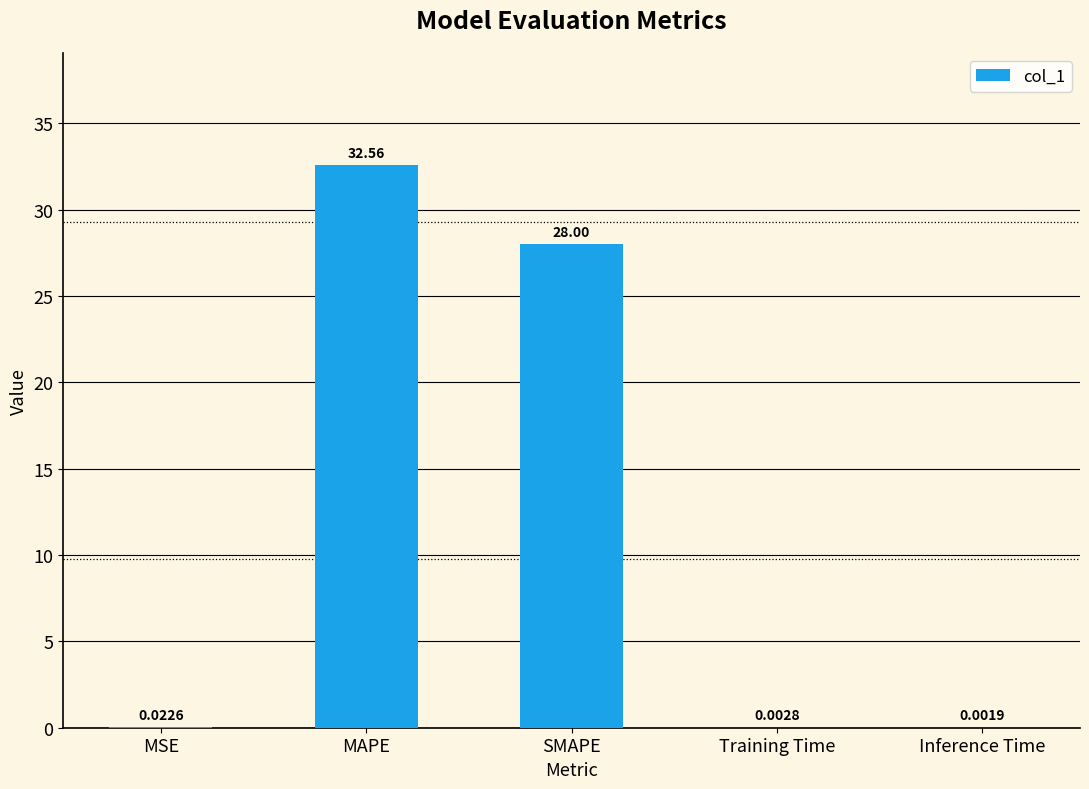

What is the sum of the values at Training Time and SMAPE?

28.0